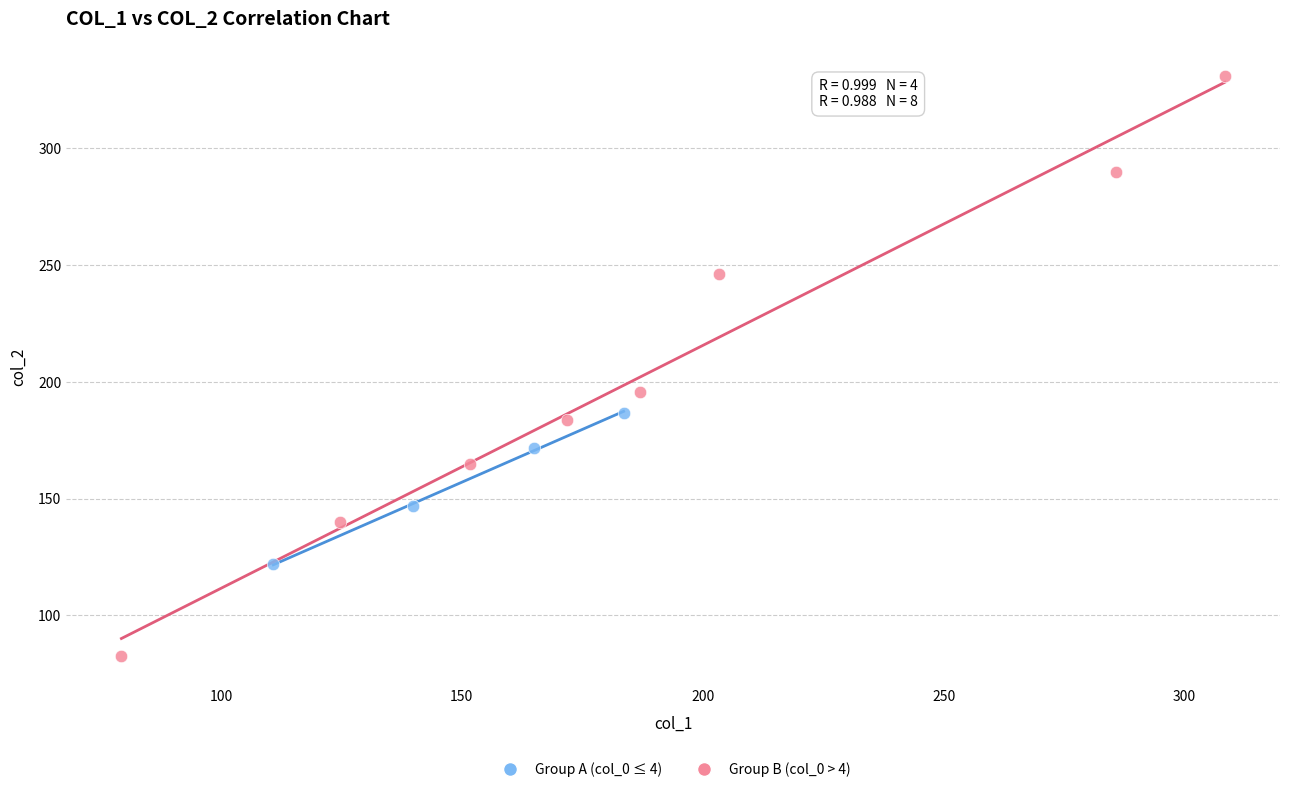

Which series reaches the maximum Y coordinate?

Group B (col_0 > 4)